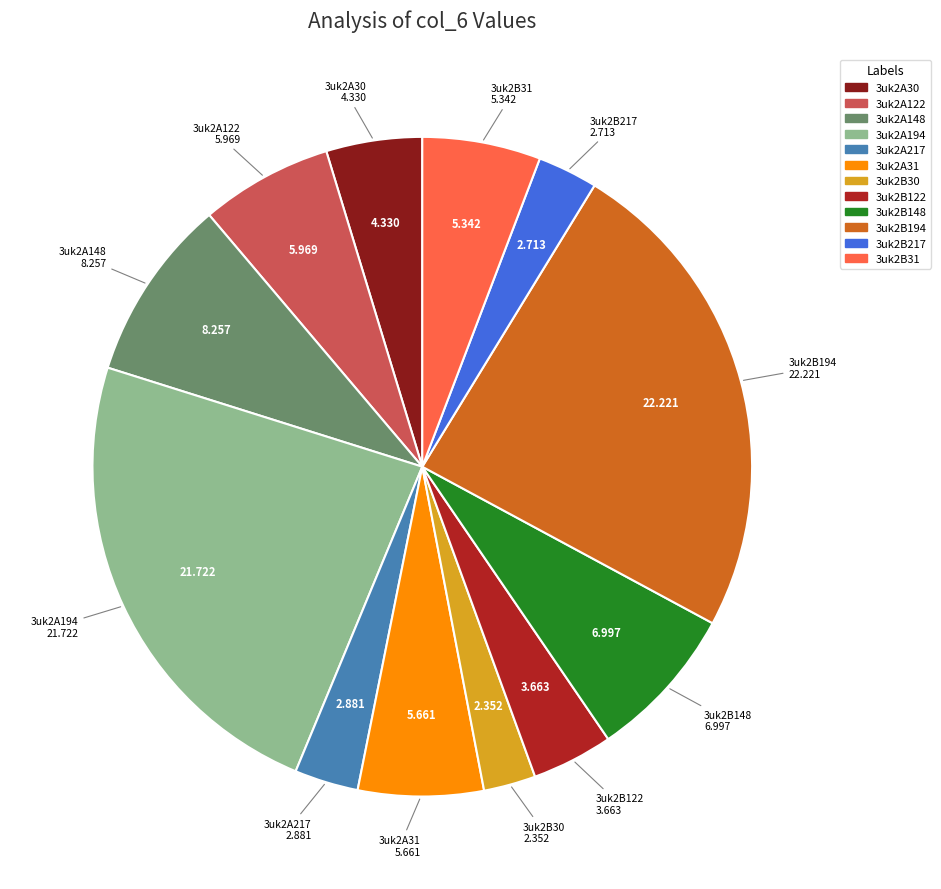

Is the sum of 3uk2B217 and 3uk2B122 greater than half?

No